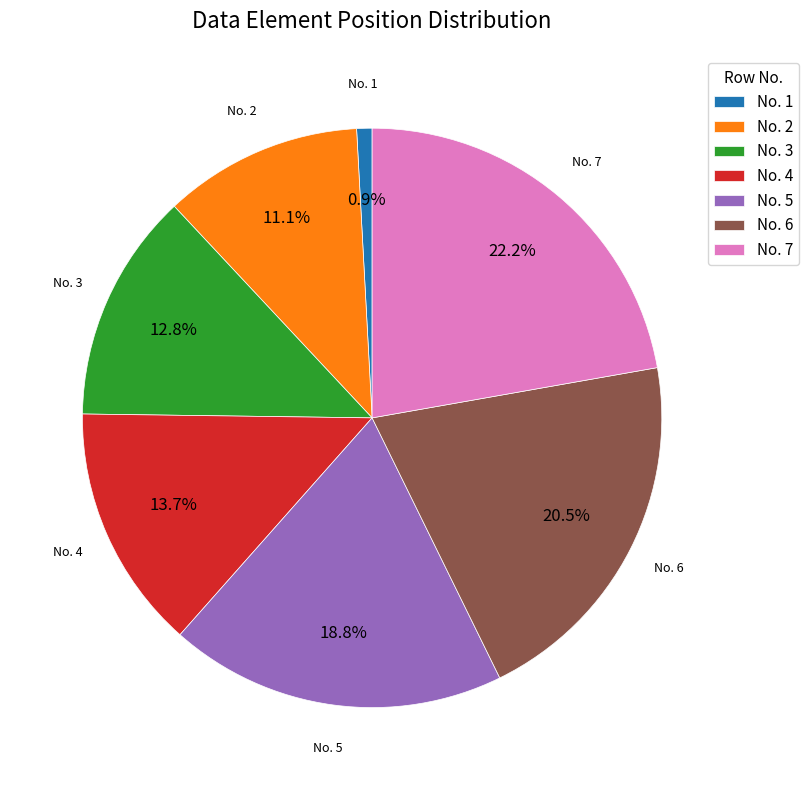

Combined, what portion of the pie is No. 1 and No. 2?

12.0%